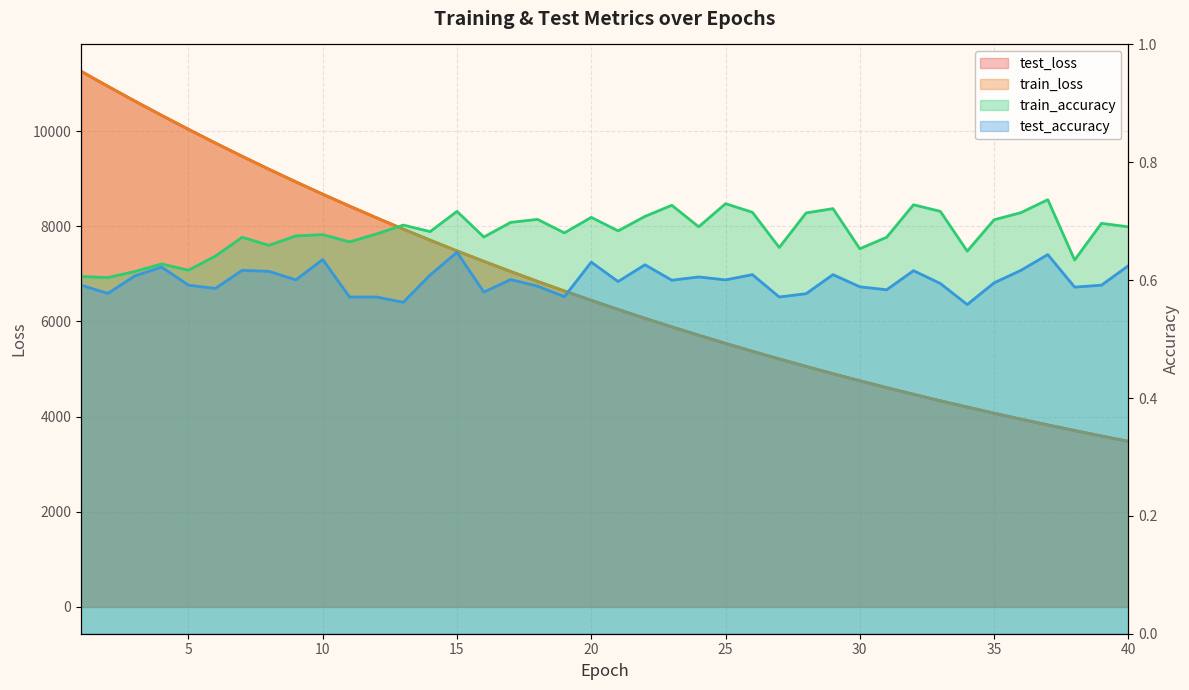

At which category is the sum across all series the highest?

1